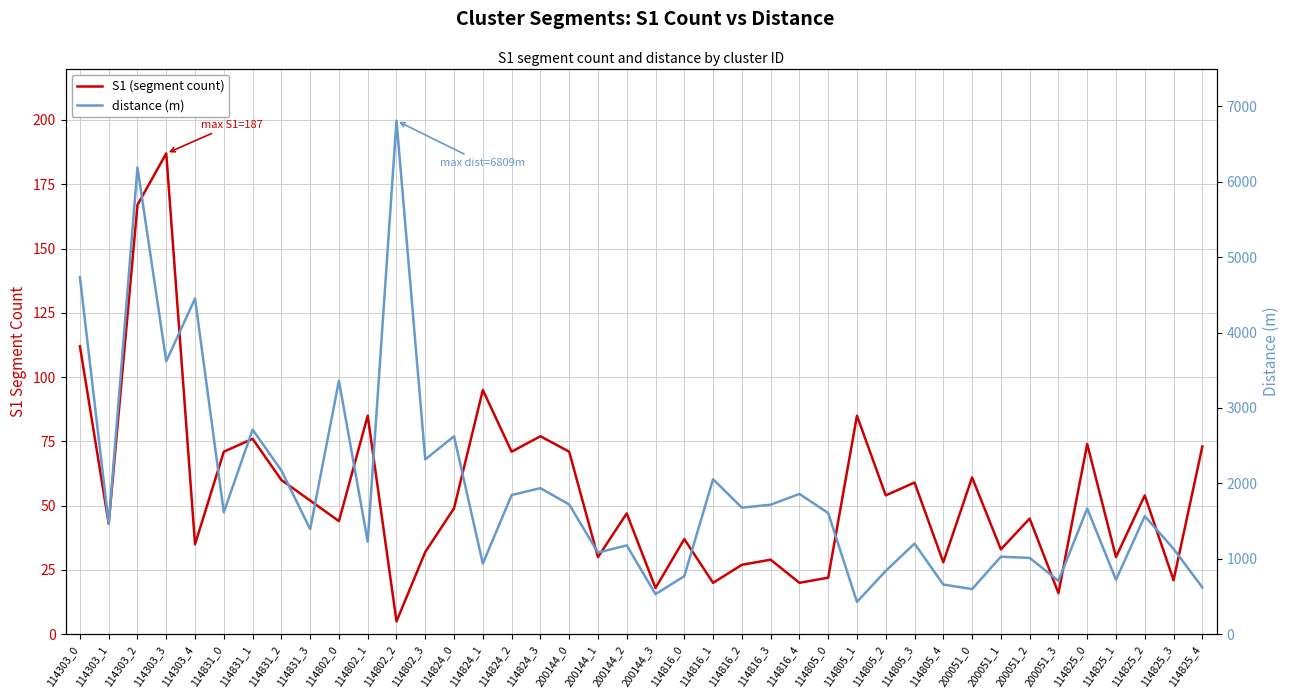

Is the value of distance (m) at 114303_0 greater than the value of S1 (segment count) at 114303_2?

Yes